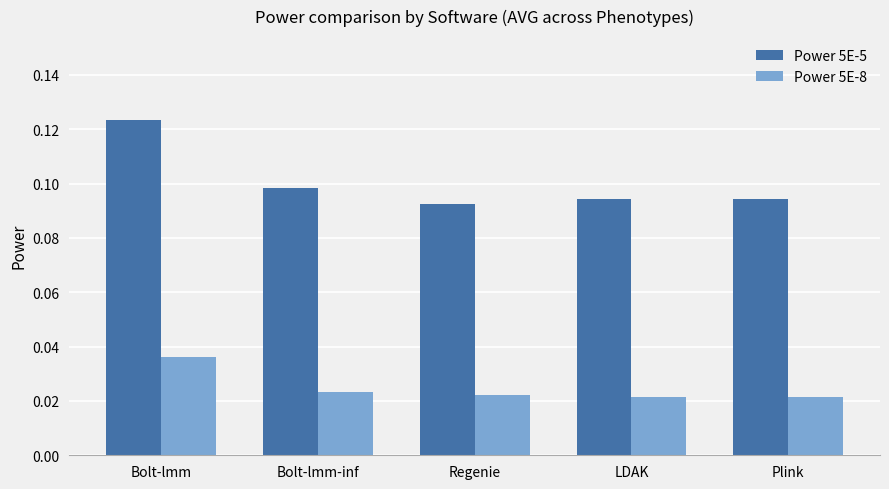

Which series has the widest spread of values?

Power 5E-5